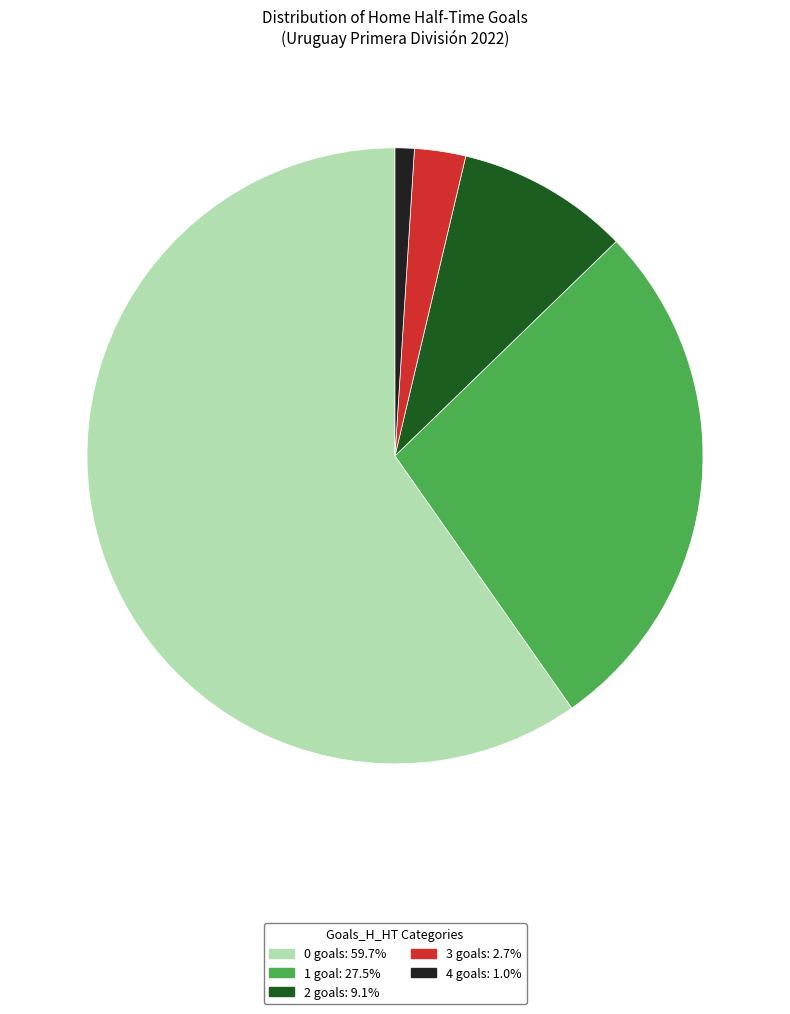

Does any single category account for the majority?

Yes